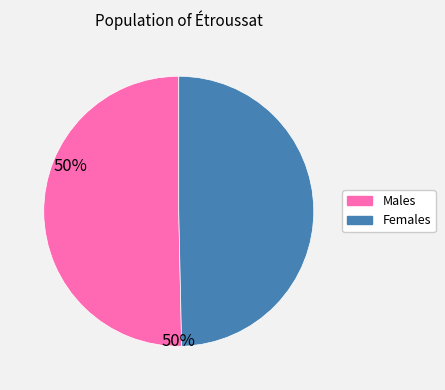

Is there any slice that represents more than half of the pie?

Yes